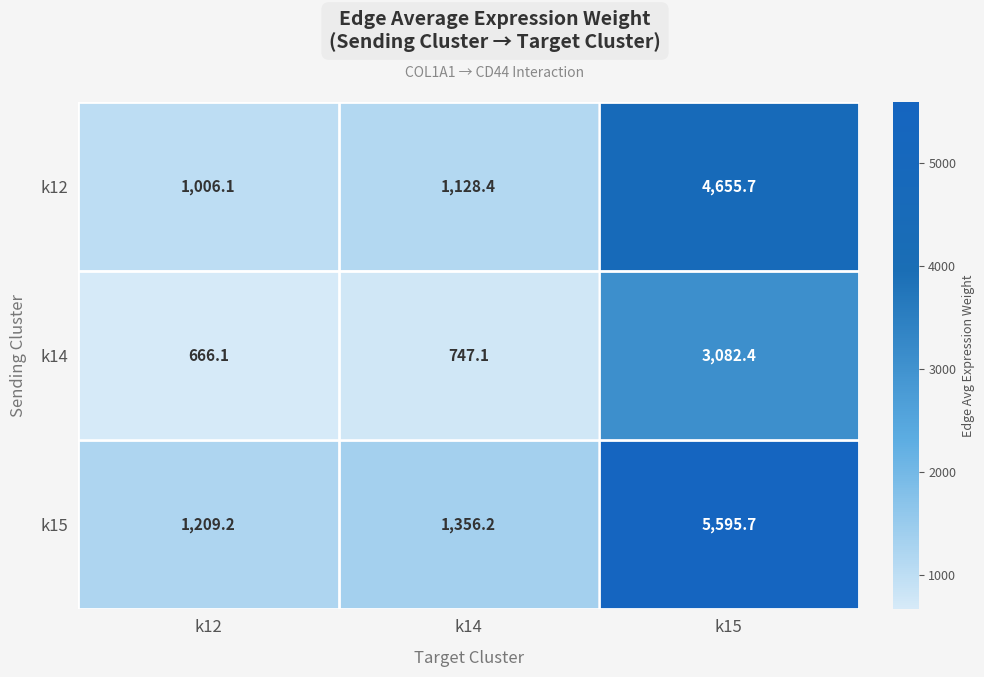

Which category has the highest value across all series?

k15